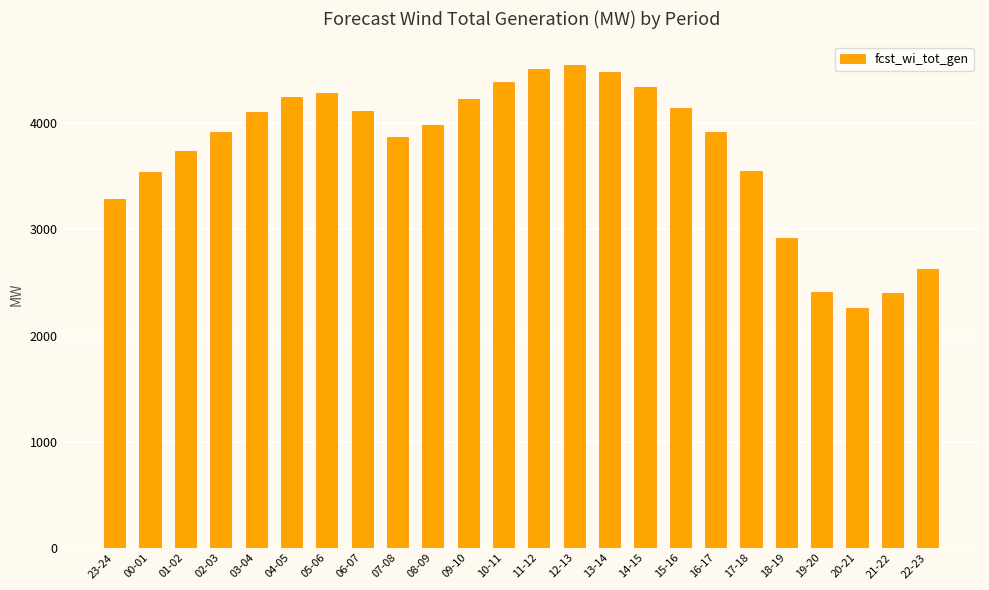

What is the approximate value at 13-14, to the nearest 100?

4500